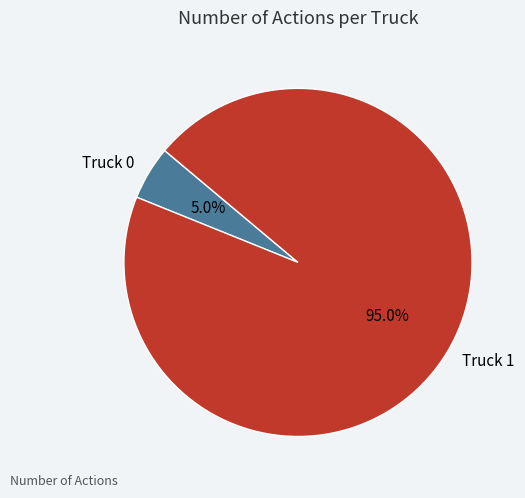

True or false: Truck 0 accounts for 5% of the total.

True